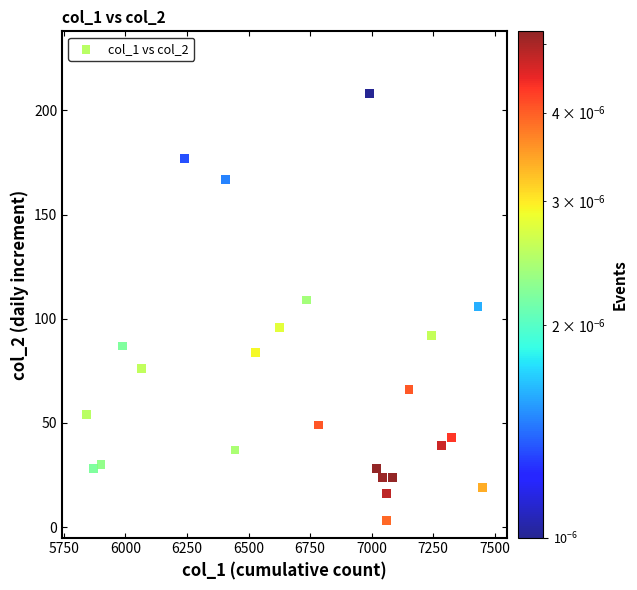

What is the range of X values (max minus min)?

1608